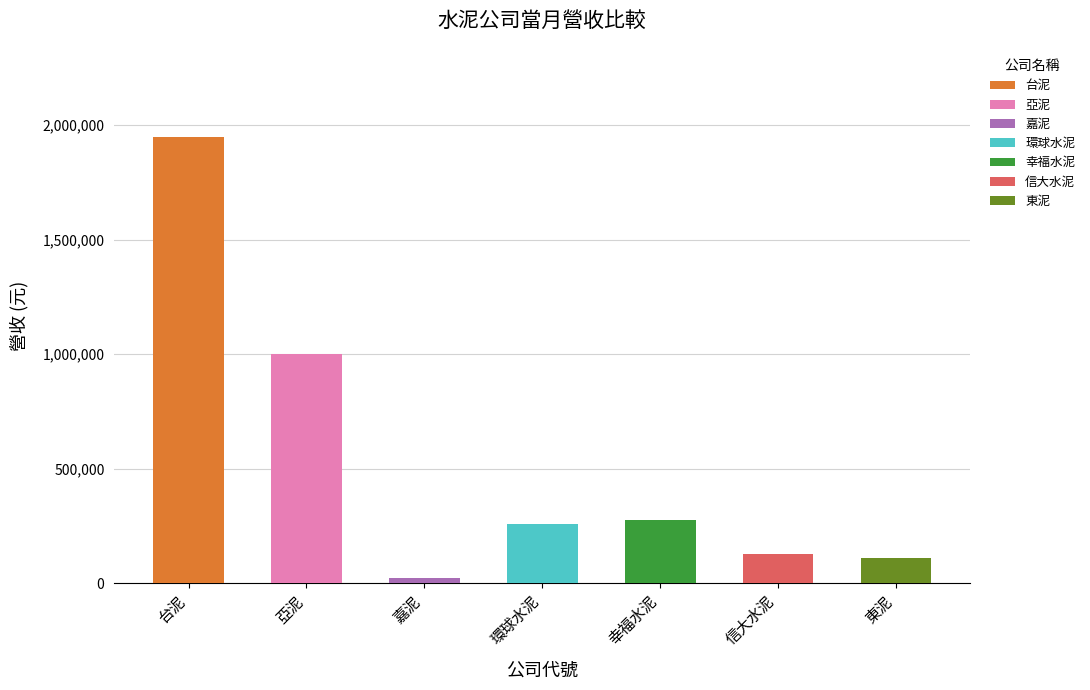

At how many categories does at least one series exceed 538248?

2